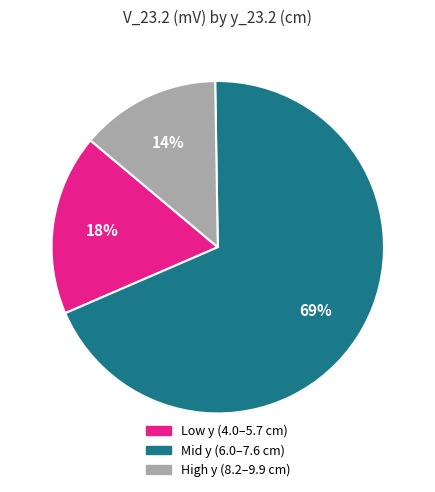

Count the number of slices in the pie.

3